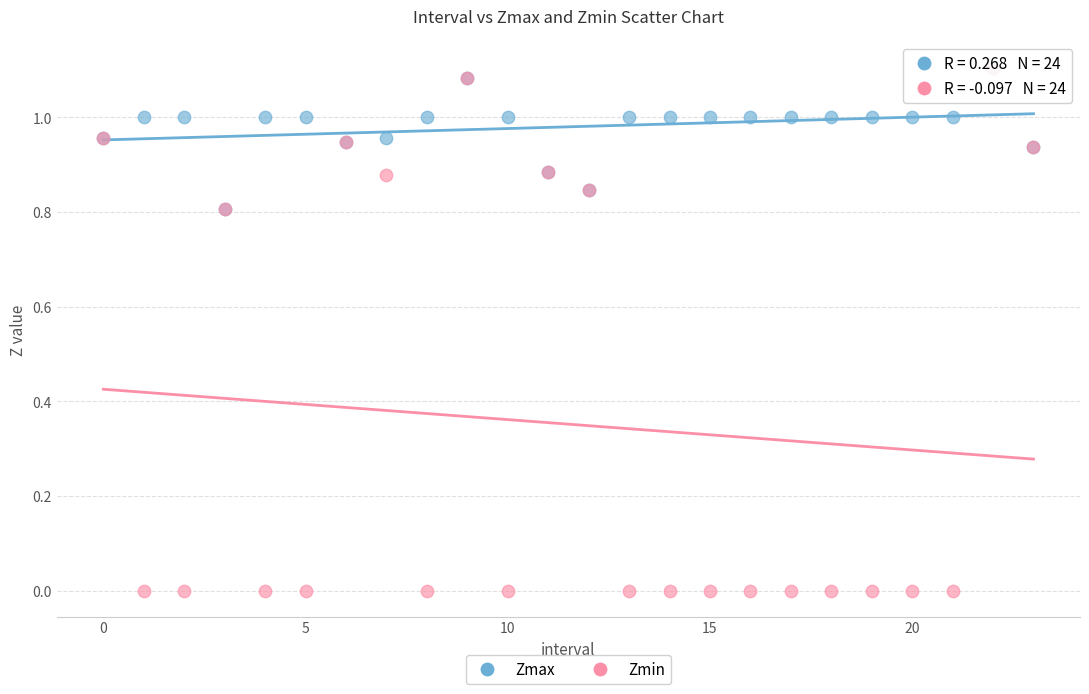

Which series has the widest spread of Y values?

Zmin